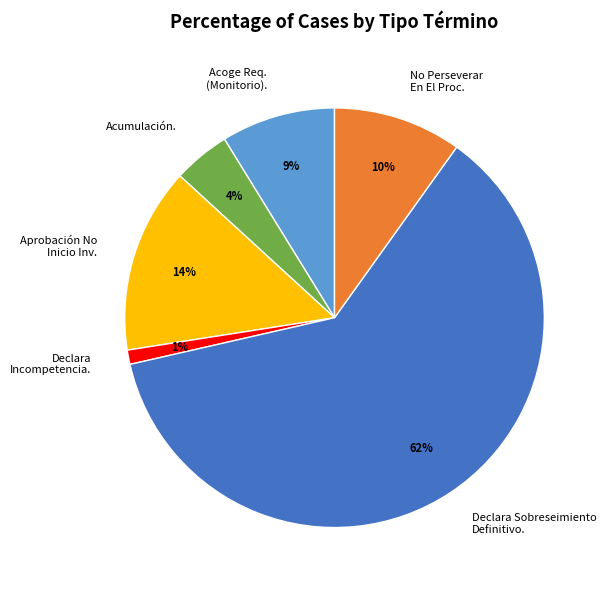

Rank the categories by value from lowest to highest.

Declara Incompetencia., Acumulación., Acoge Req. (Monitorio)., No Perseverar En El Proc., Aprobación No Inicio Inv., Declara Sobreseimiento Definitivo.